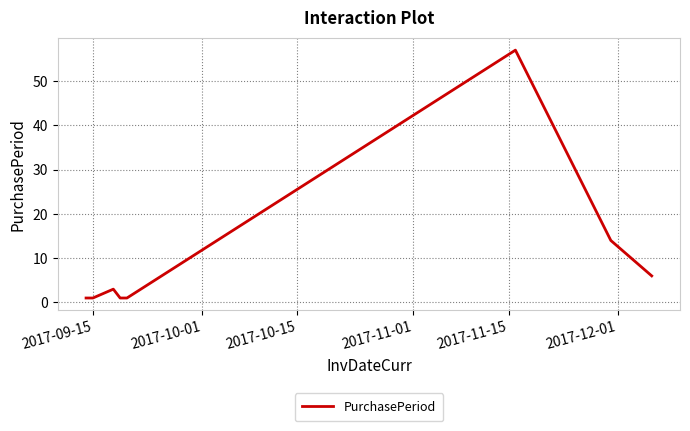

True or false: there are more than 0 points higher than both neighbors.

True